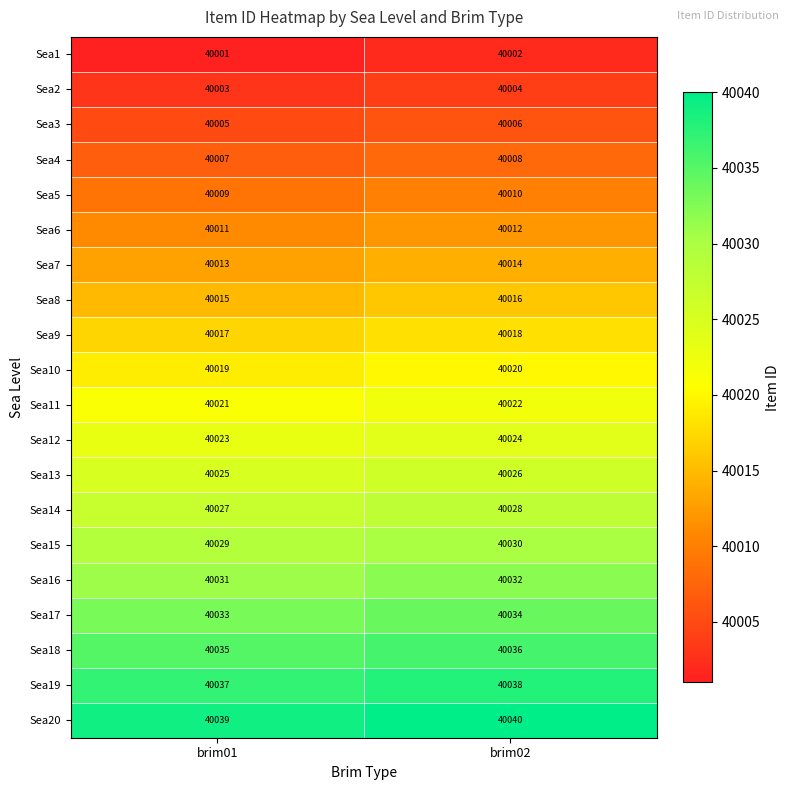

How many categories are shown in the chart?

2